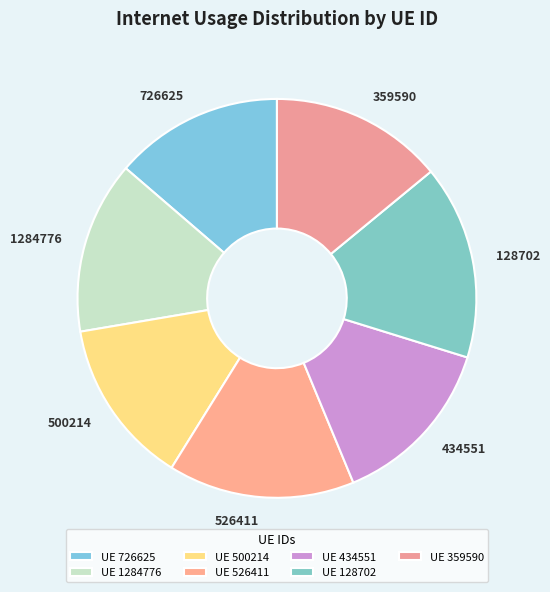

What is the ratio of the value at 500214 to the value at 726625?

1.0